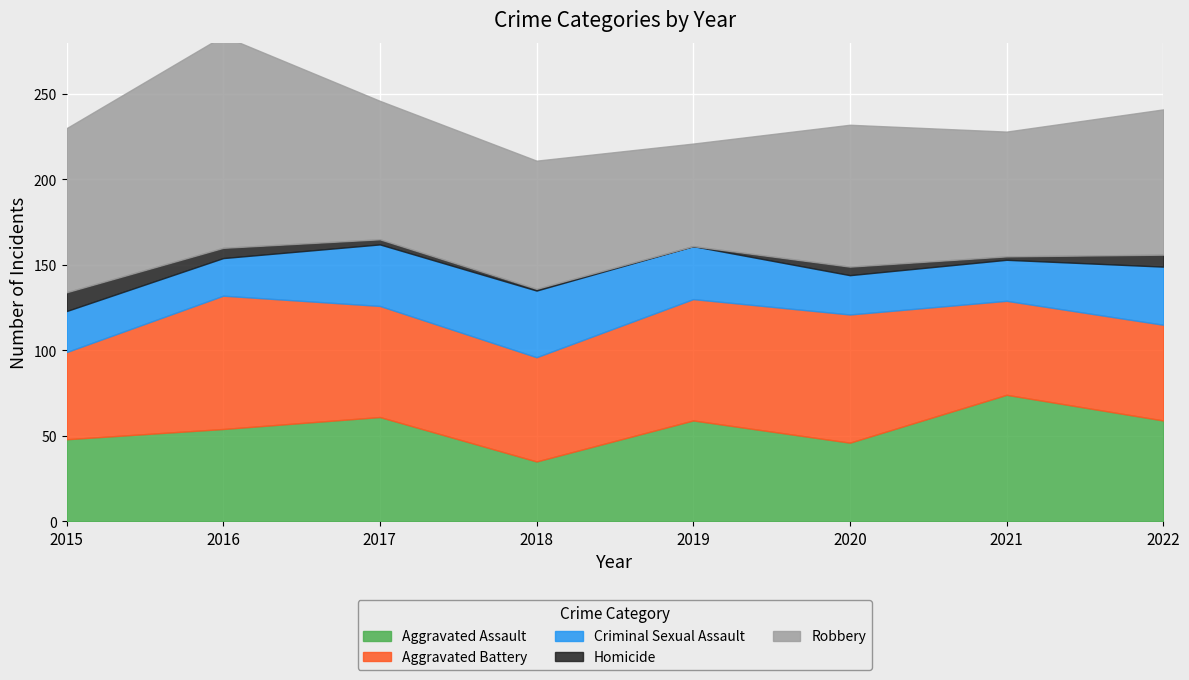

What is the value of the Robbery point at the 5th from the left?

60